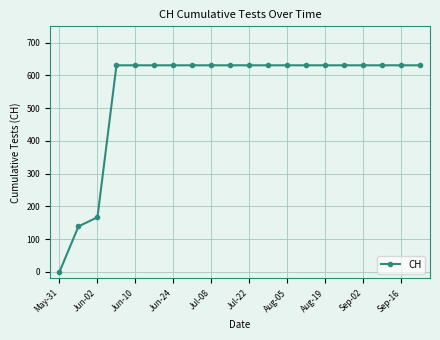

What is the value of the 17th point from the left?

631